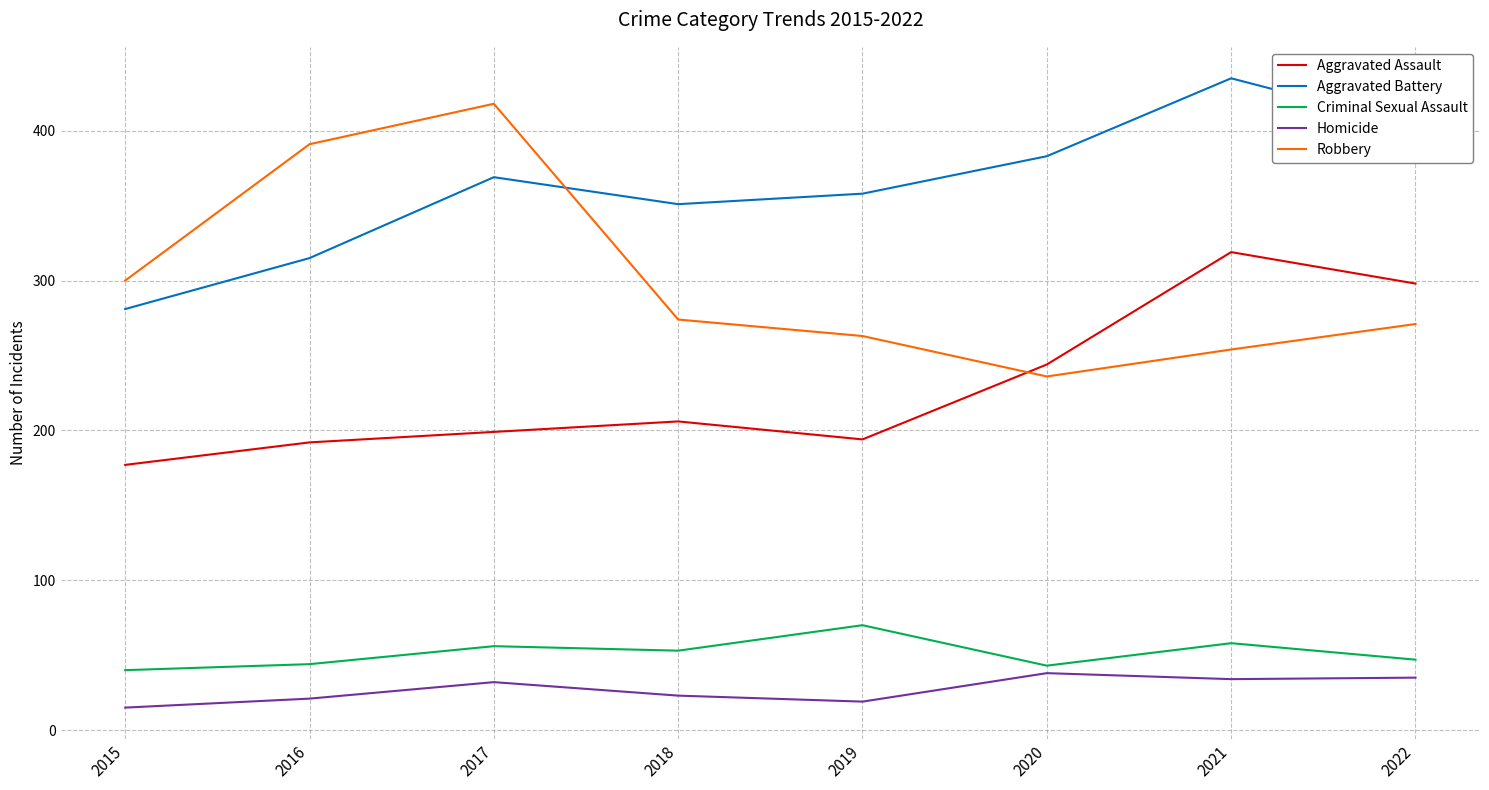

The Robbery series shows 413 at 2022. True or false?

False